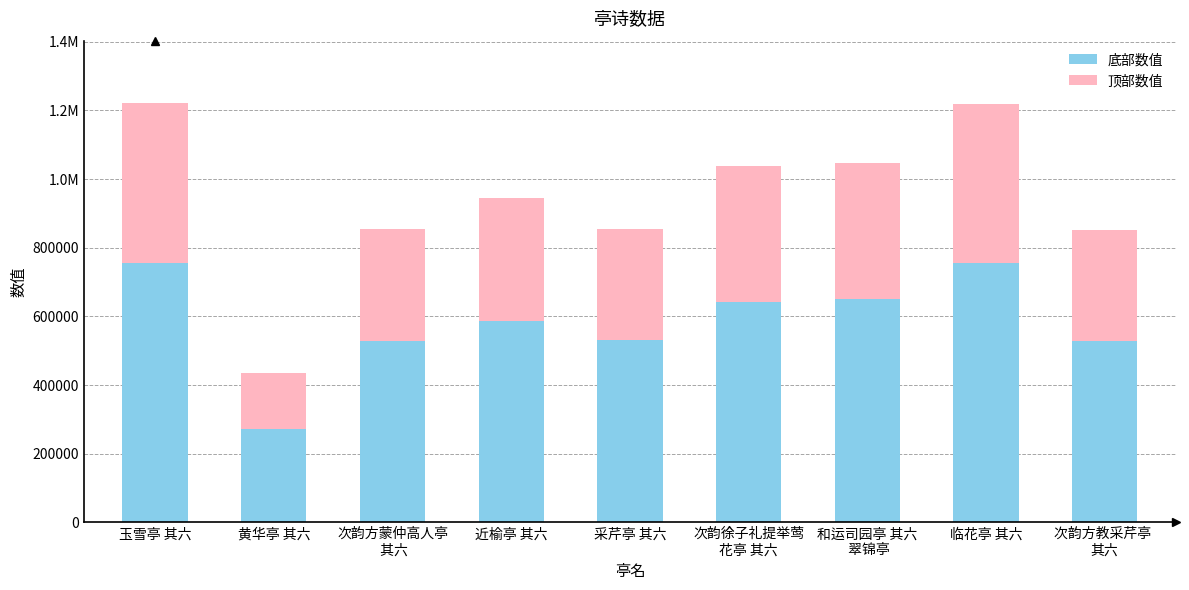

What are all the series names shown in the legend?

底部数值, 顶部数值